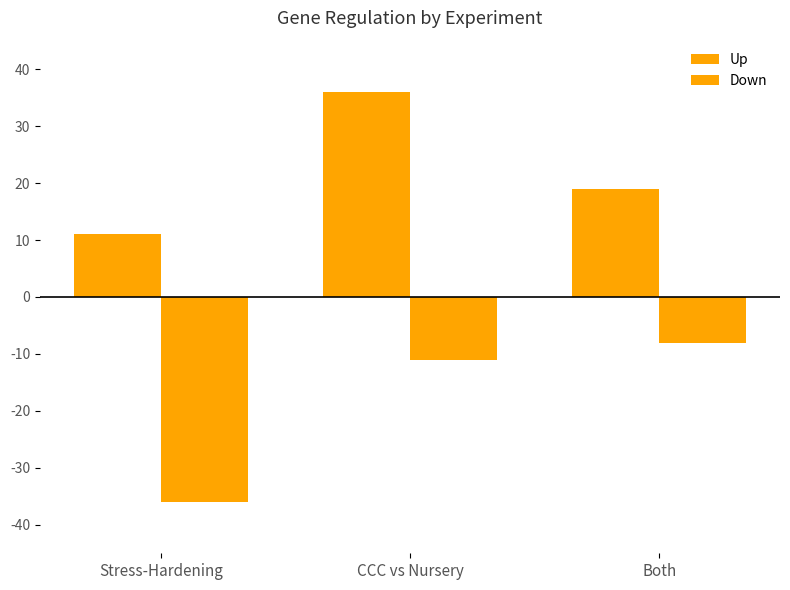

Which series has the largest total across all categories?

Up